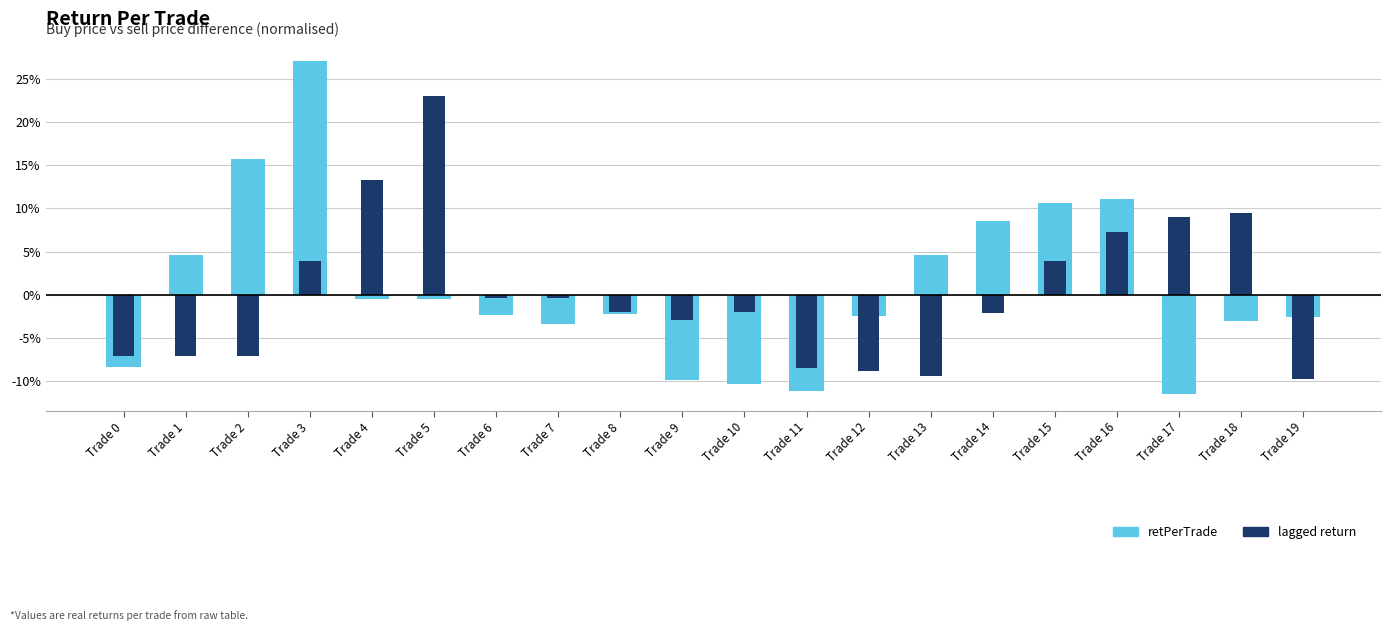

How many bars are there in each group?

2